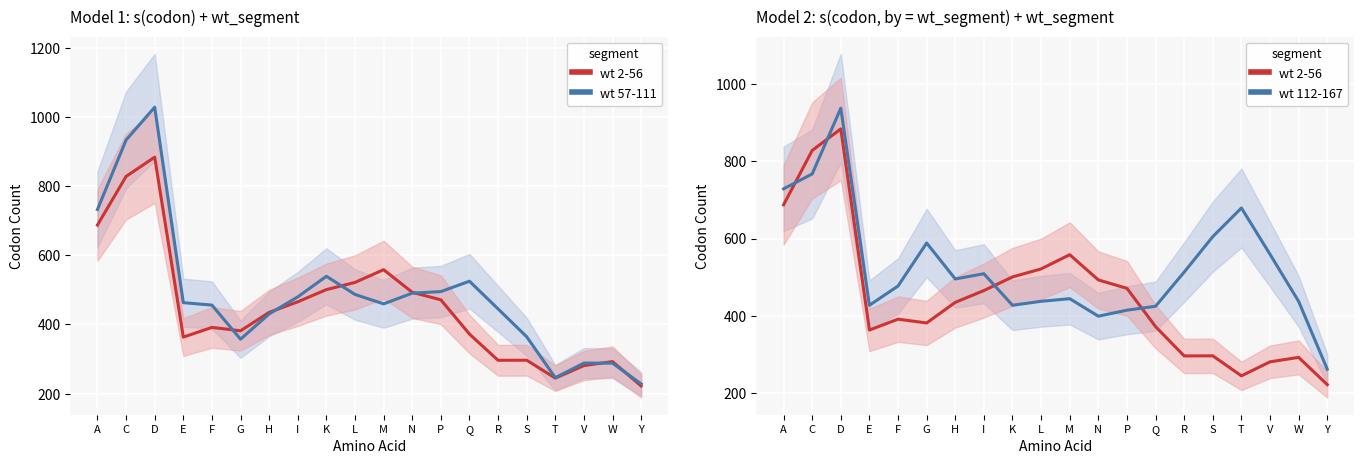

Reading right to left, transcribe all the data shown in this chart.

wt 2-56: Y=222.2	W=292.8	V=281.2	T=245.0	S=296.8	R=296.5	Q=372.2	P=471.2	N=493.0	M=558.2	L=521.5	K=500.8	I=465.5	H=435.0	G=381.8	F=391.5	E=363.5	D=883.5	C=827.8	A=687.2
wt 57-111: Y=228.2	W=288.2	V=288.5	T=246.2	S=364.5	R=445.0	Q=525.0	P=495.0	N=490.5	M=459.5	L=486.8	K=539.2	I=479.8	H=430.5	G=357.5	F=456.0	E=463.0	D=1027.8	C=933.0	A=732.2
wt 112-167: Y=262.0	W=437.5	V=559.2	T=679.0	S=605.0	R=513.2	Q=425.0	P=414.8	N=399.2	M=444.5	L=437.8	K=427.5	I=509.0	H=495.5	G=588.5	F=477.2	E=427.5	D=937.0	C=767.0	A=728.5